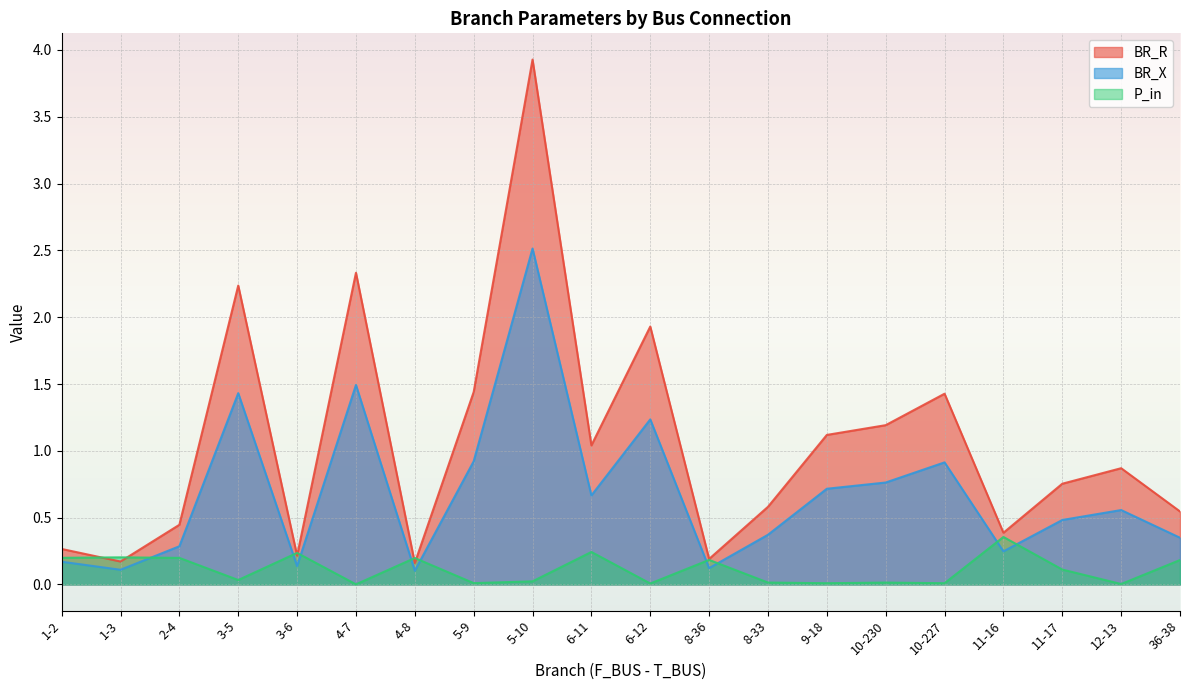

Is it true that P_in equals 0.0 at 9-18?

False